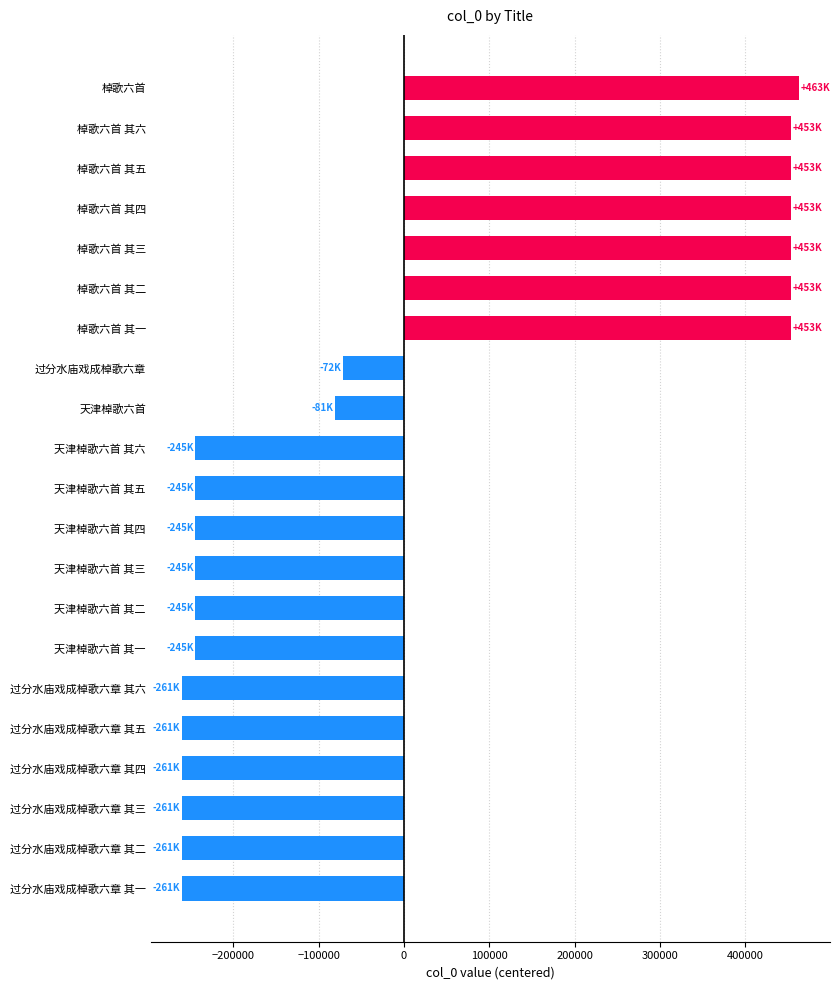

The chart shows a value of 248330.3 at 棹歌六首. True or false?

False